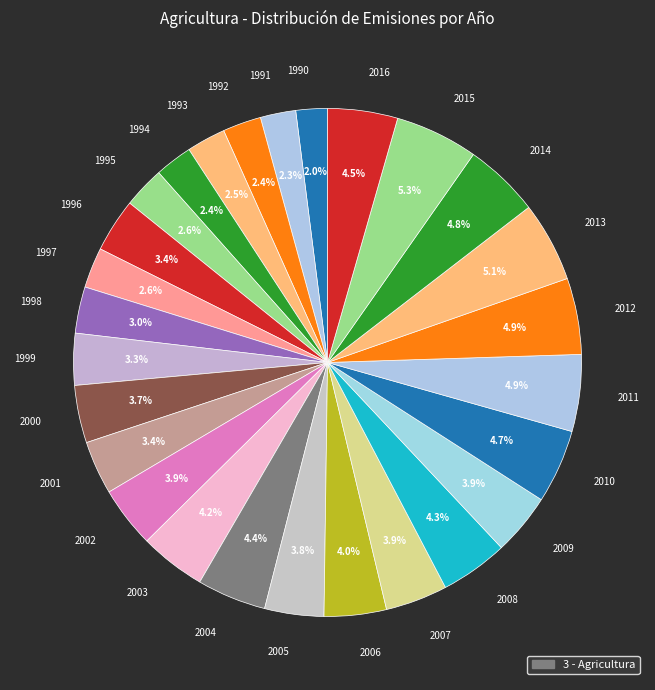

To the nearest percent, what portion does 1998 represent?

3%